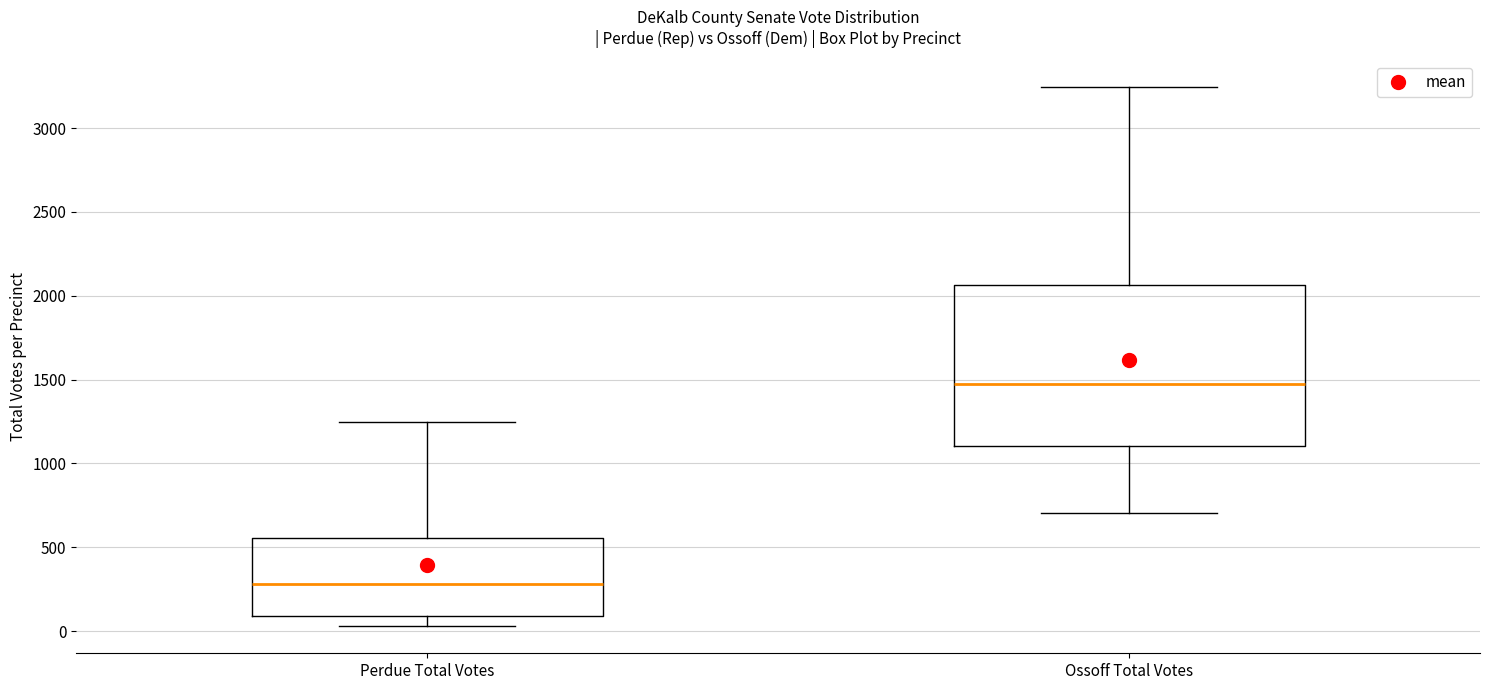

Comparing the boxes themselves (not the whiskers), which one is the tallest?

Ossoff Total Votes